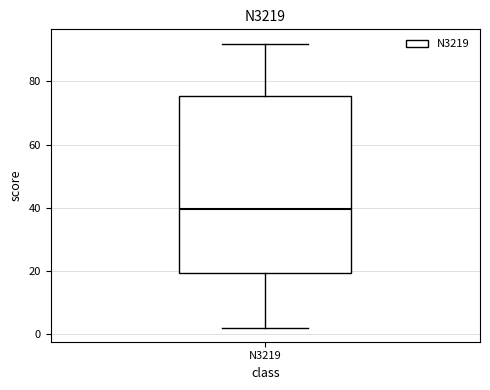

Where does the lower whisker of the box for N3219 end on the y-axis? The values are not printed on the chart, so give them approximately, as read against the axis.

2